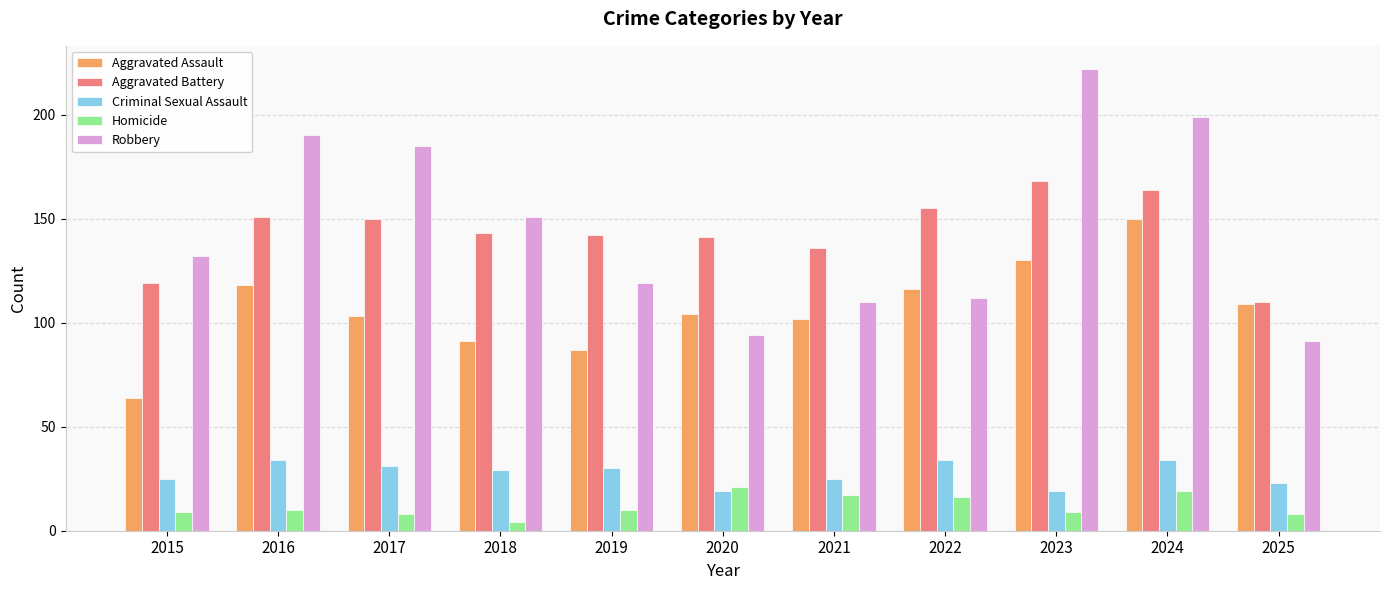

True or false: Aggravated Battery has a value of 213 at 2016.

False